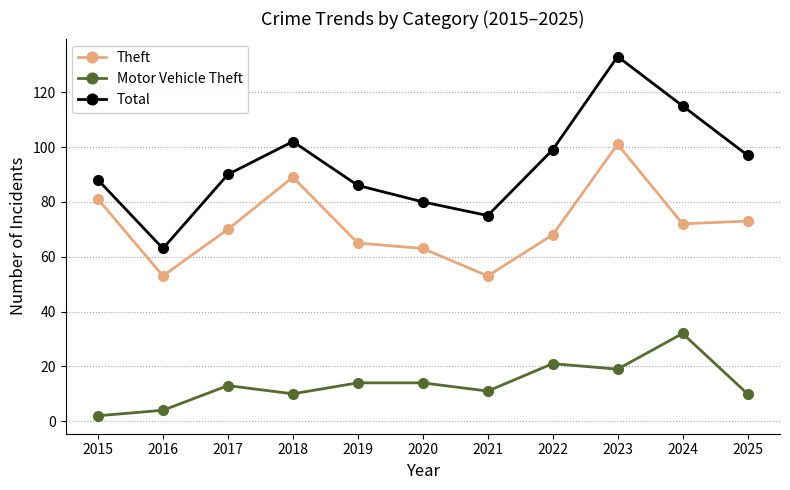

Which series has the largest total across all categories?

Total